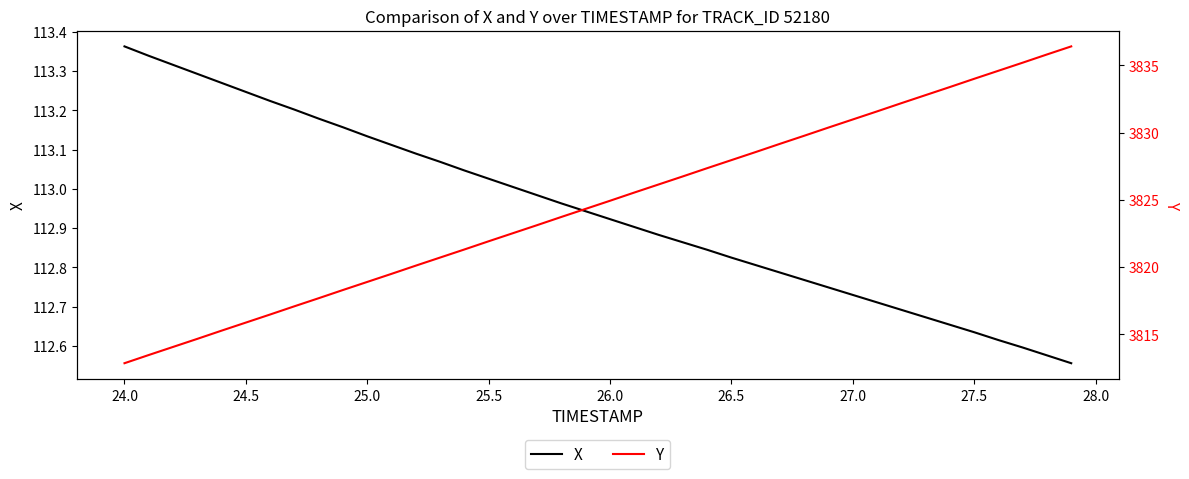

True or false: X and Y intersect in this chart.

False